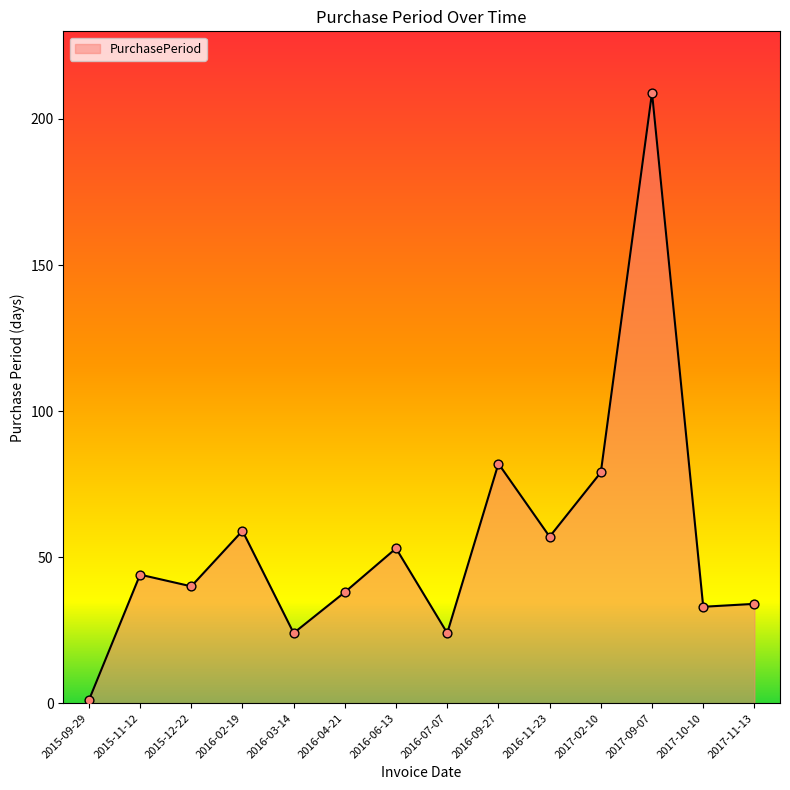

Approximately how many times larger is the value at 2017-10-10 compared to 2016-04-21?

0.9